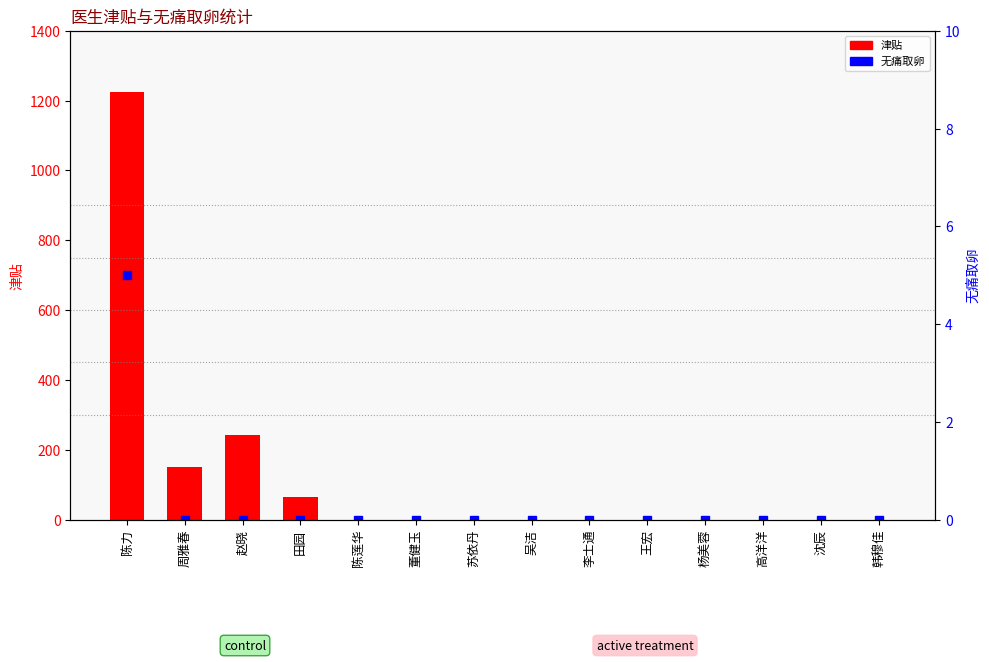

How many data points does each series have?

14